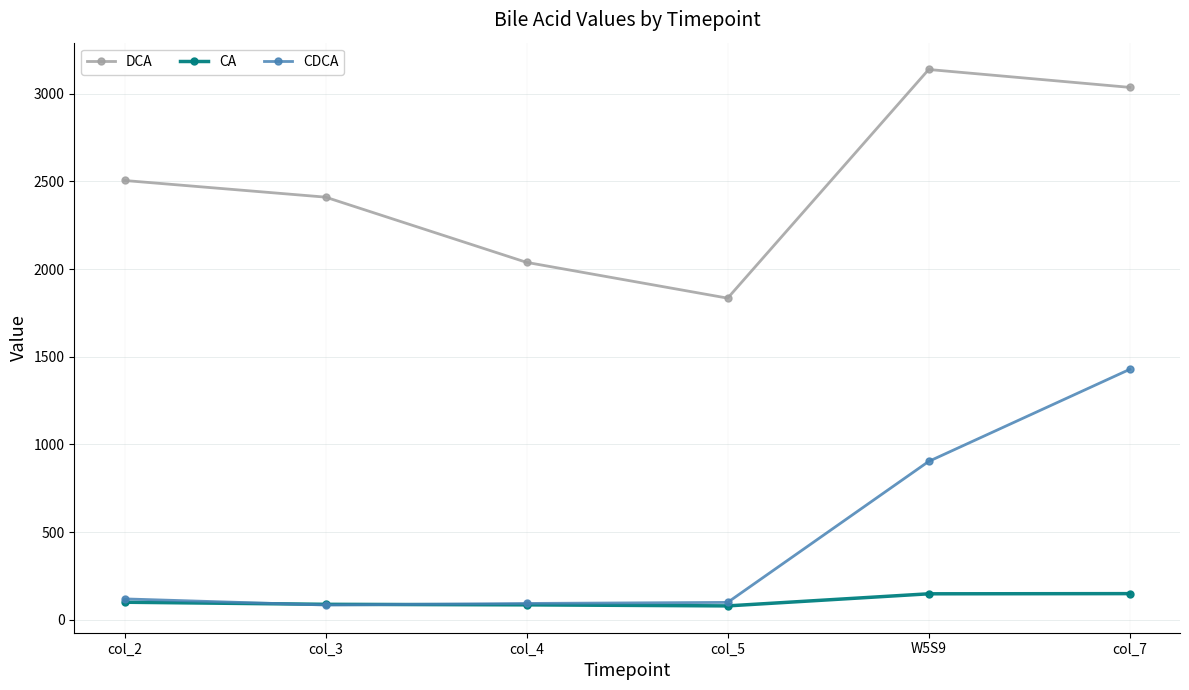

True or false: DCA has a value of 2505 at col_2.

True